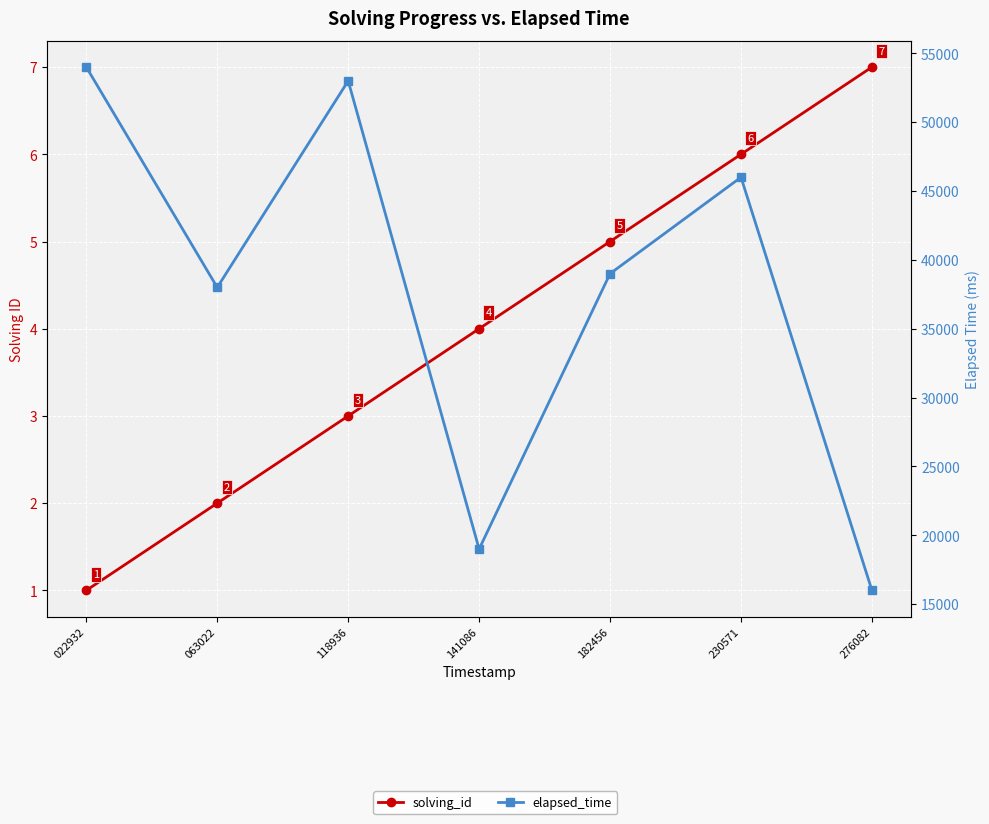

What is the approximate value of solving_id at 063022?

2